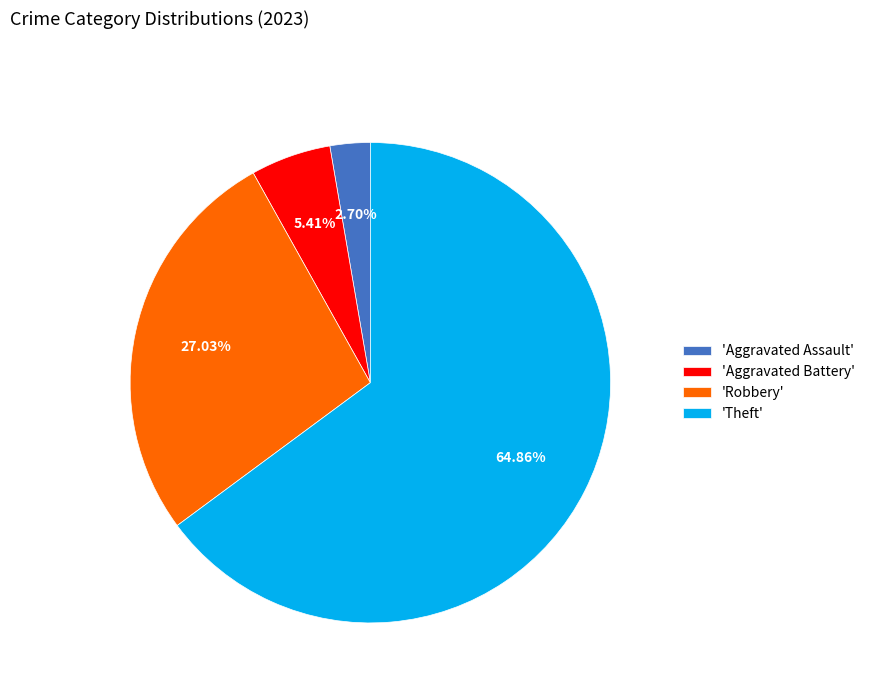

Which category has the smallest portion of the pie?

'Aggravated Assault'